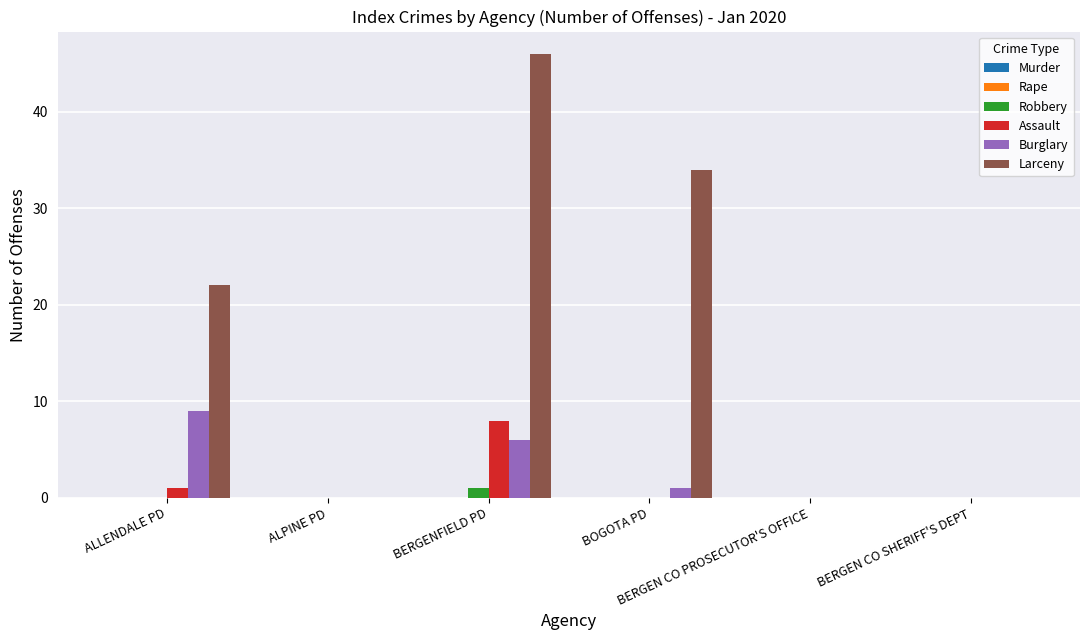

What is the sum of all Larceny values?

102